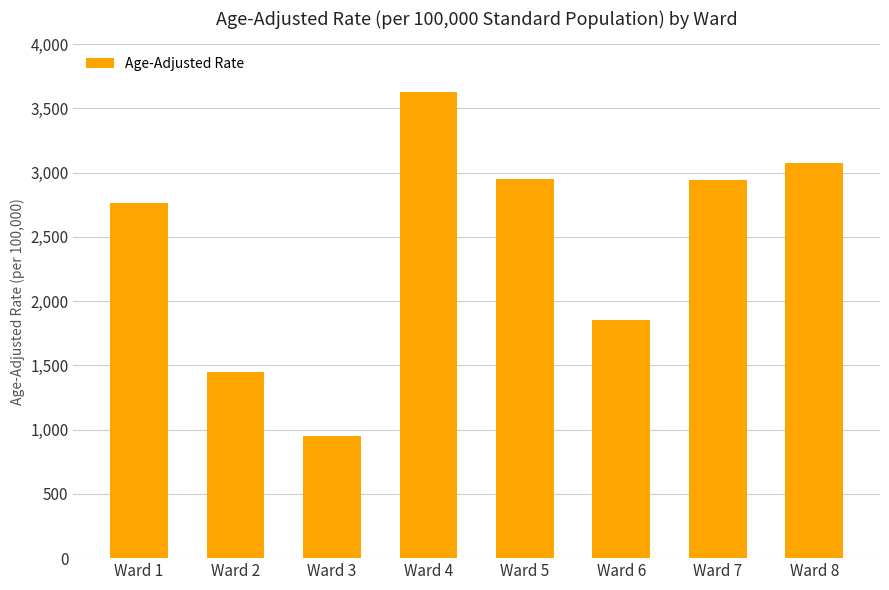

At which label does the data first exceed 2938?

Ward 4